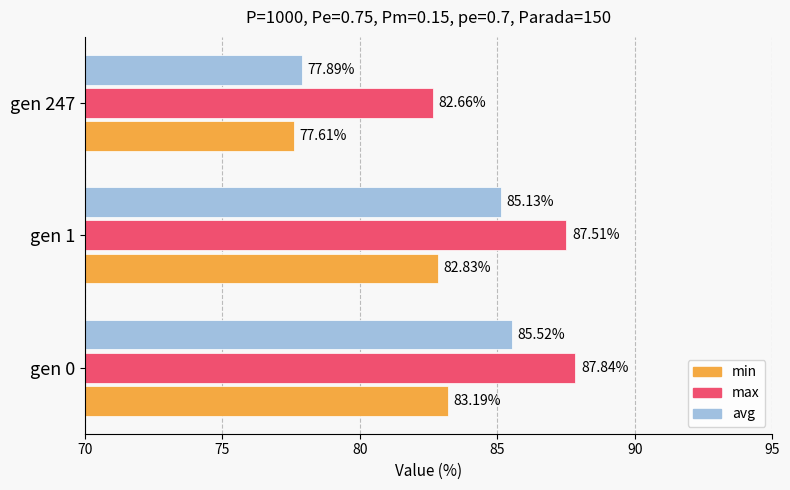

At gen 0, list the series in order from largest to smallest.

max, avg, min